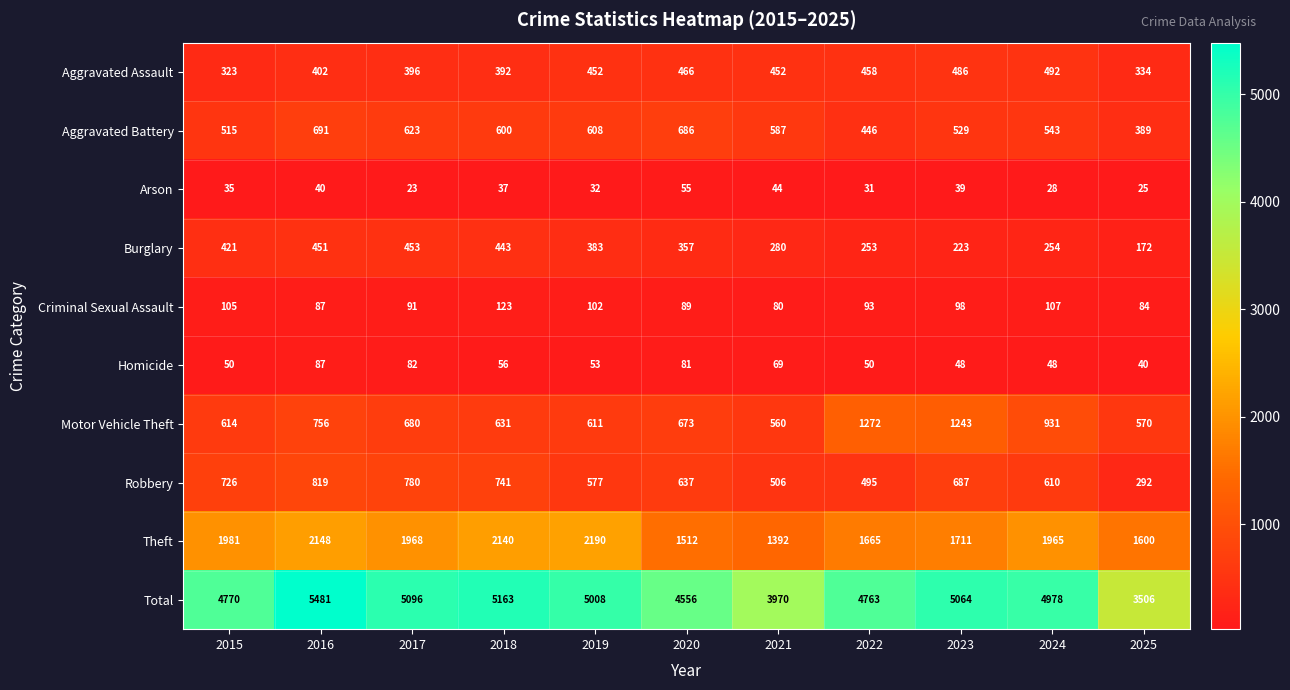

Between 2023 and 2025, which series saw the biggest shift?

Total